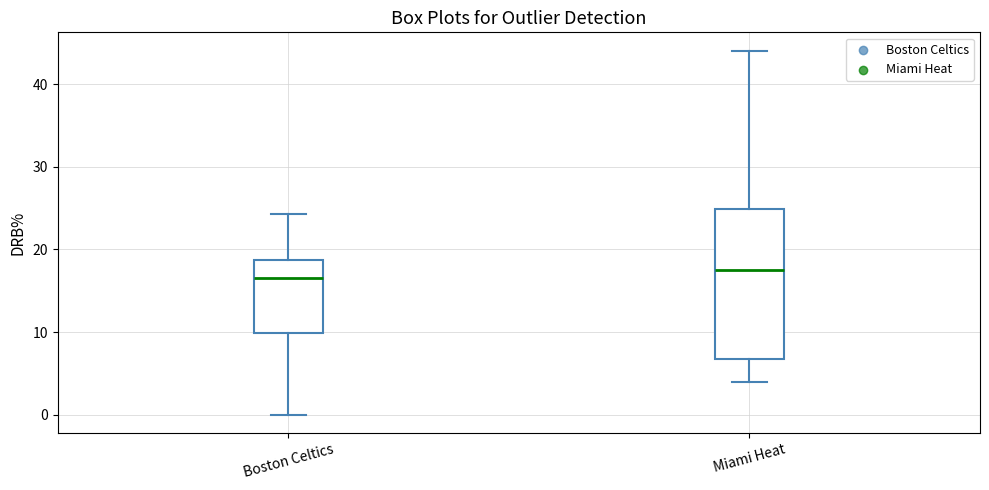

Comparing the boxes themselves (not the whiskers), which one is the tallest?

Miami Heat